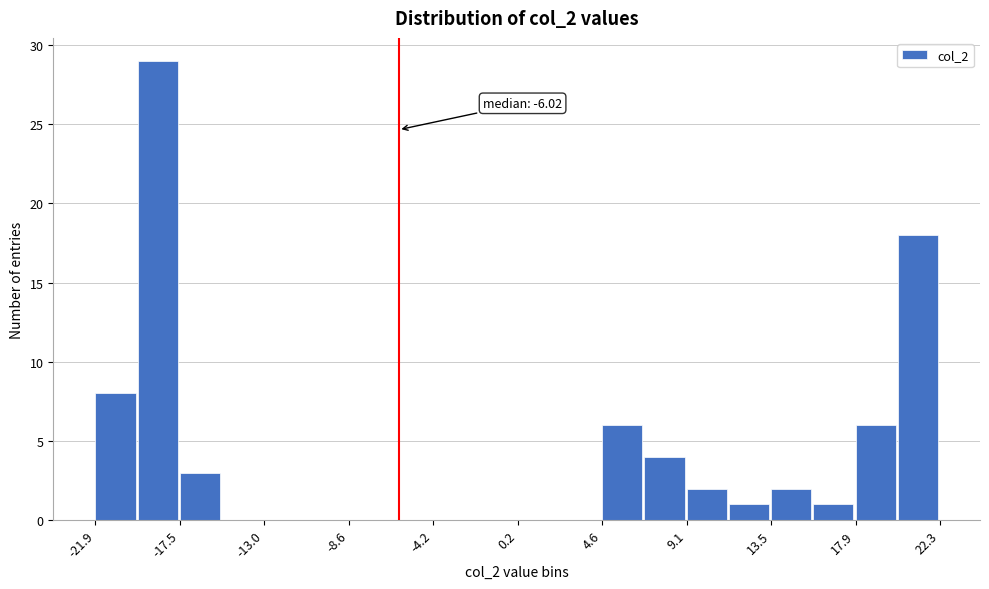

Over which range of the x-axis is the bar tallest?

-19.5 to -17.5